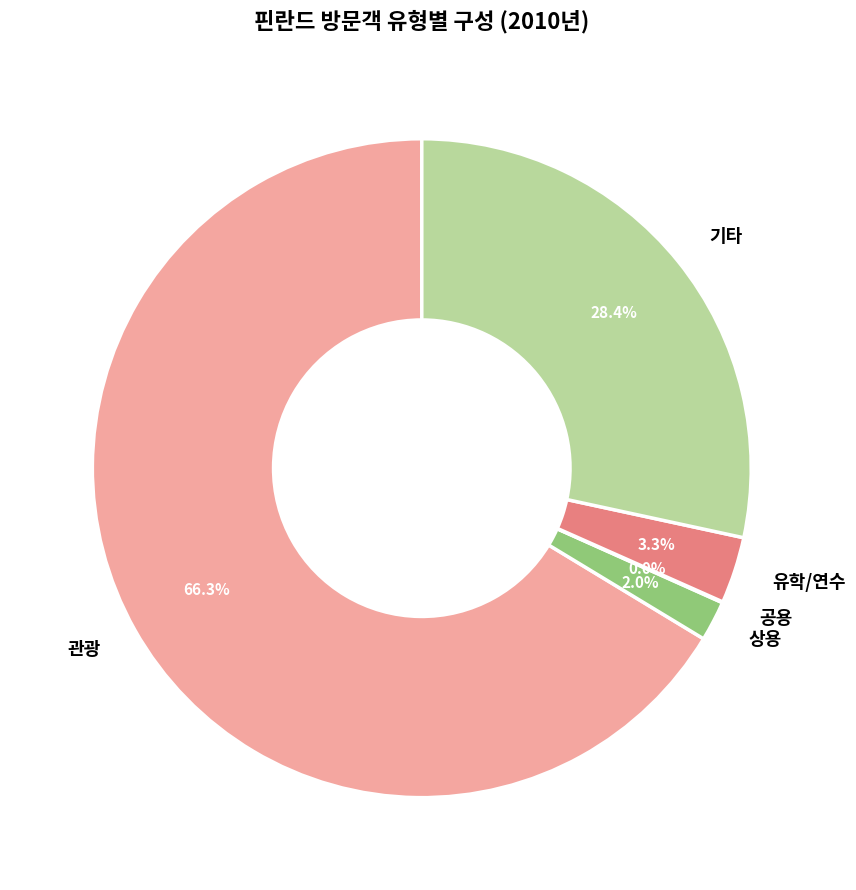

What is the total percentage of 관광 and 유학/연수?

69.6%